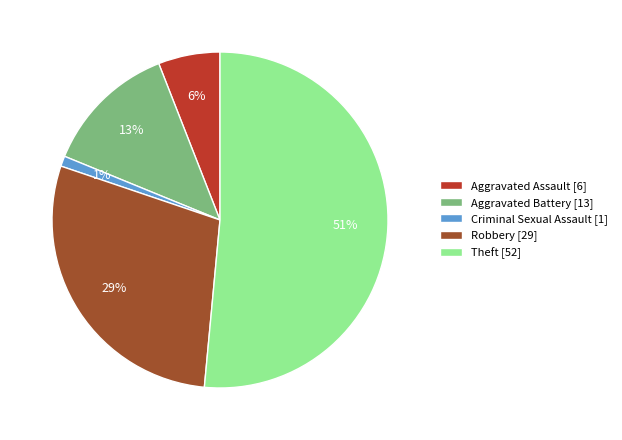

Which slice represents more than half of the pie?

Theft